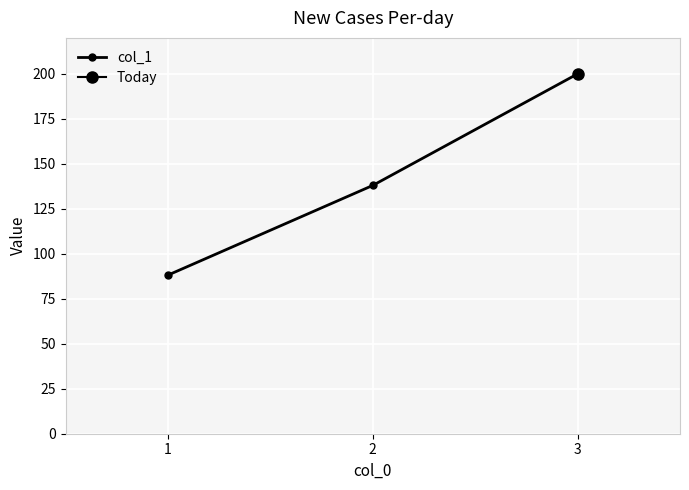

How many distinct data groups are displayed?

1